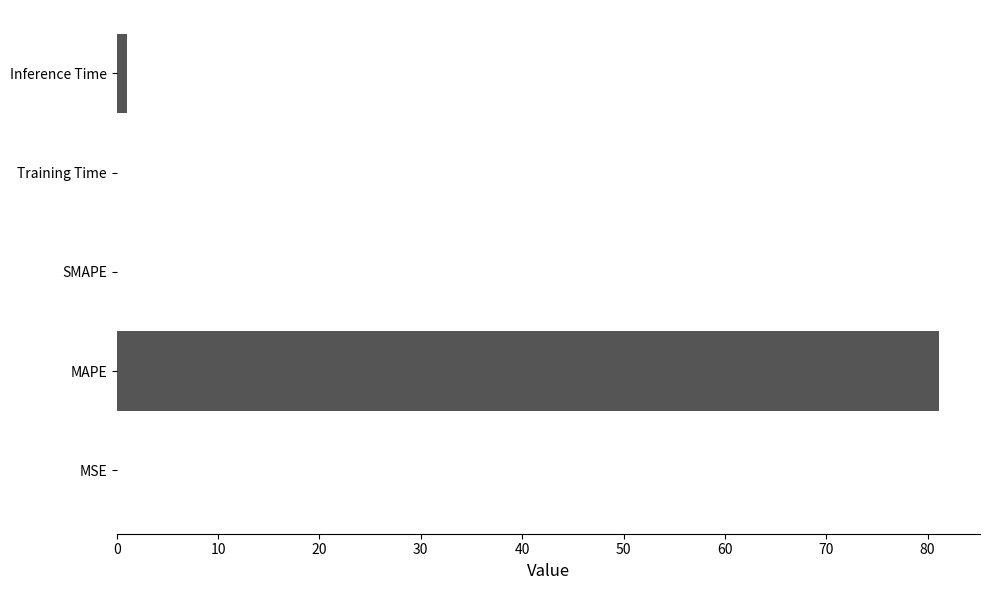

Which has a higher value, Training Time or MAPE?

MAPE